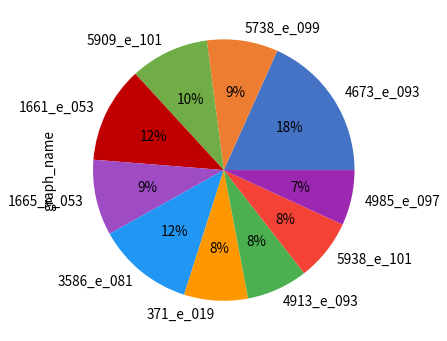

How many segments does this pie chart have?

10